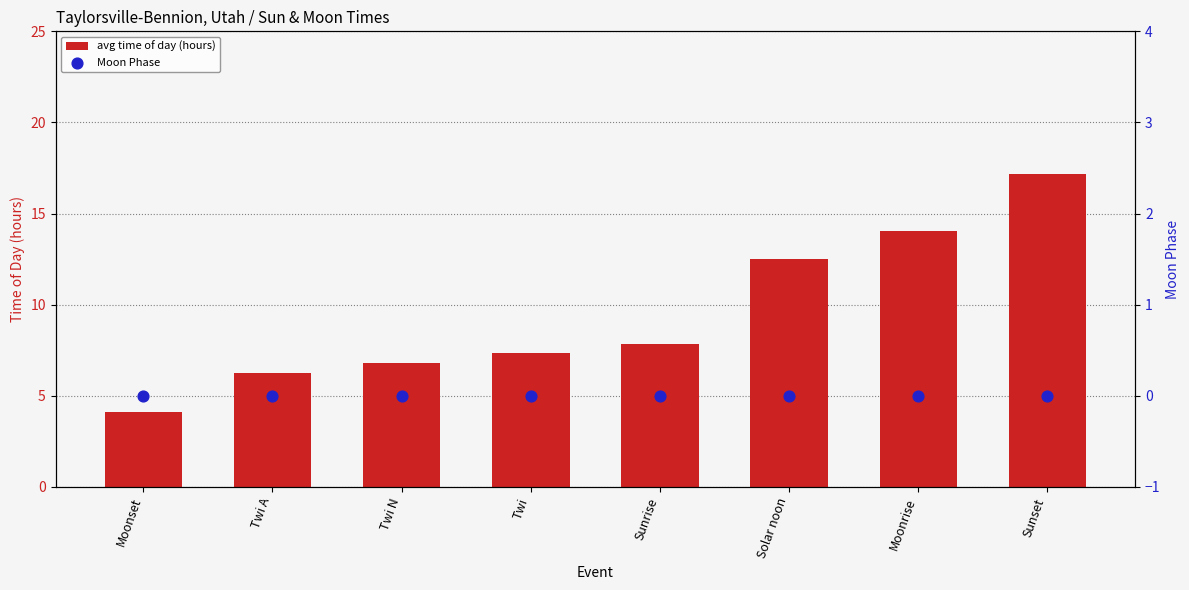

What are all the series names shown in the legend?

avg time of day (hours), Moon Phase